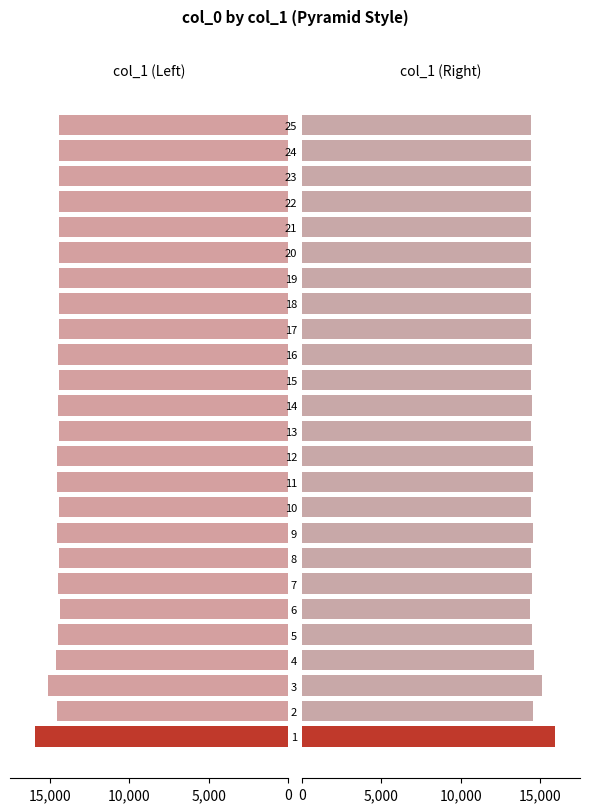

The value of Right at 2 is 4377.5. True or false?

False